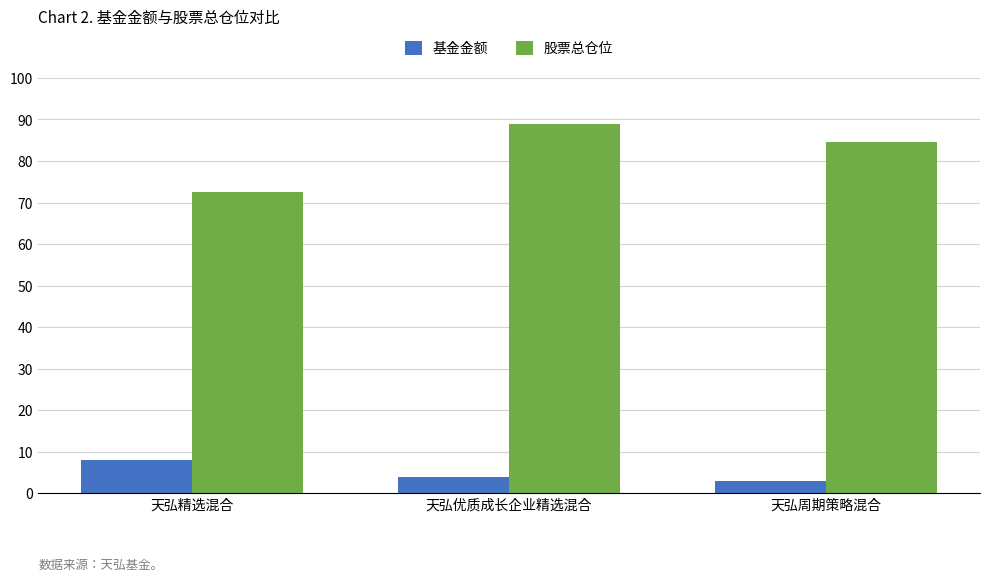

At which label does 股票总仓位 first exceed 84?

天弘优质成长企业精选混合